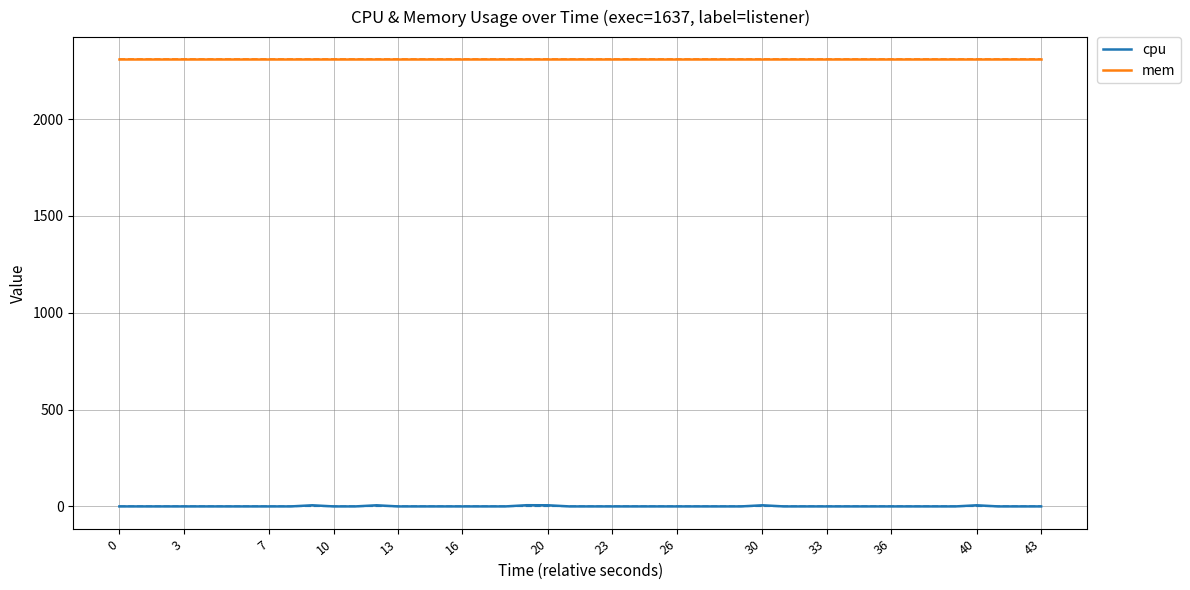

True or false: mem and cpu cross at least once.

False